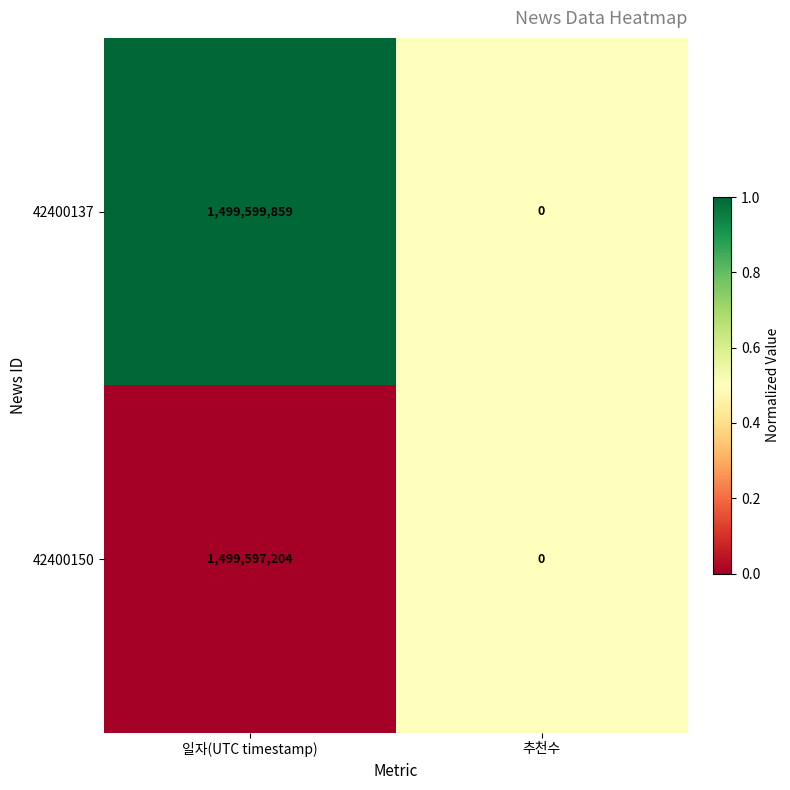

What is the total value across all series at 추천수?

0